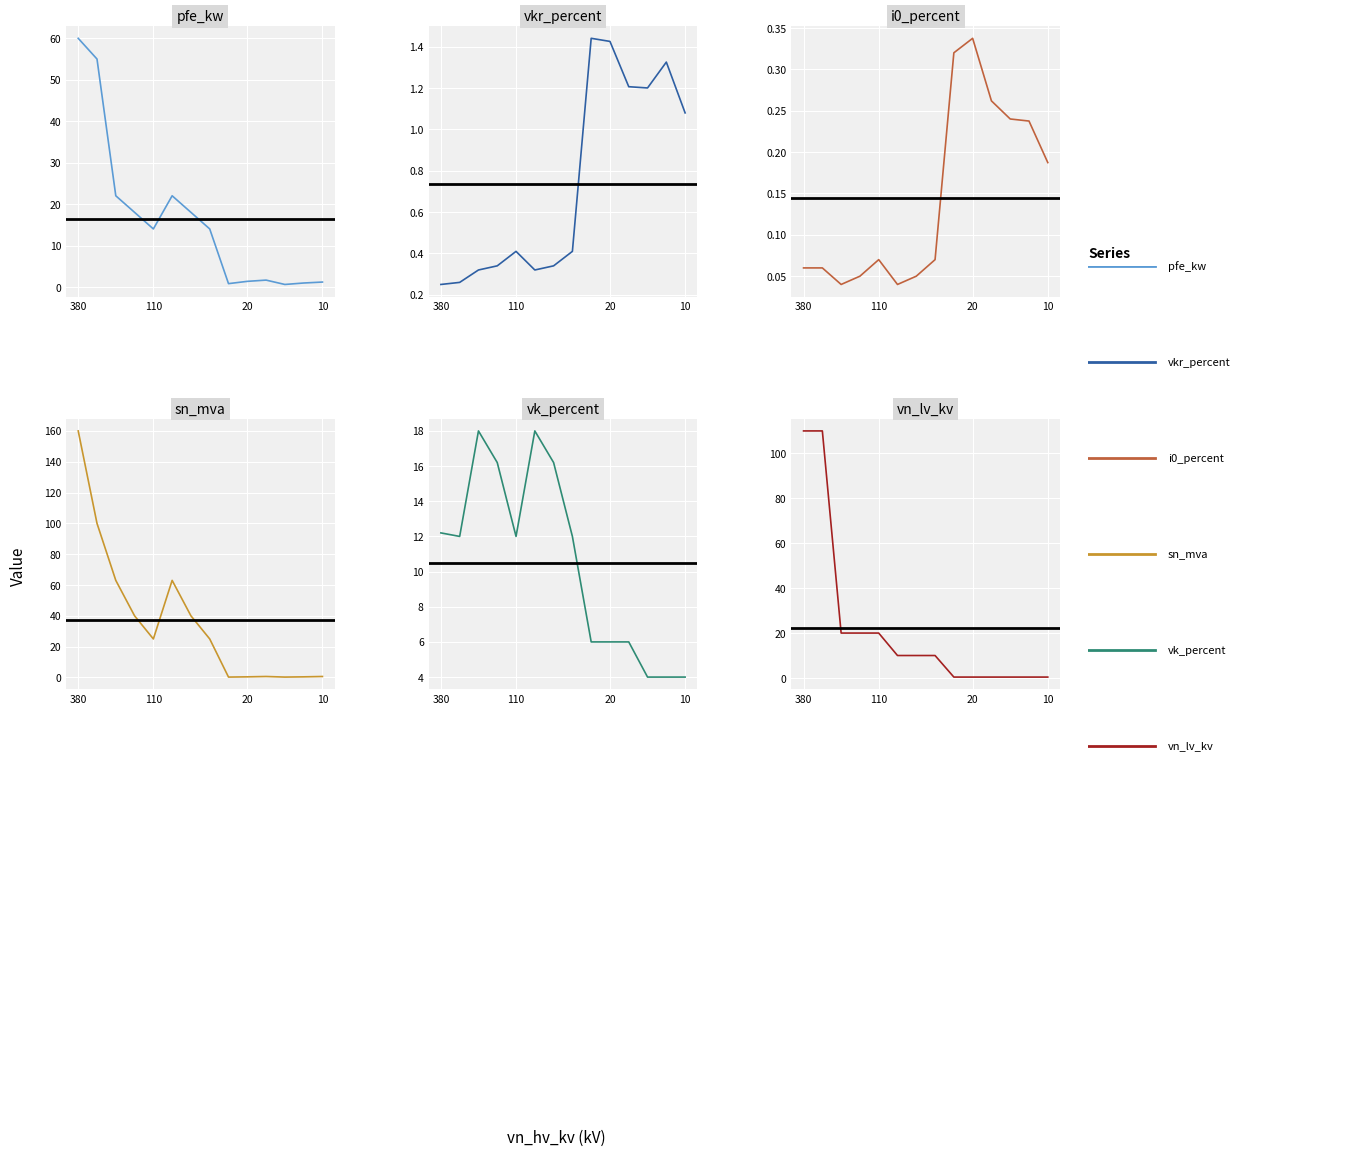

How many intersections are there between sn_mva and pfe_kw?

1